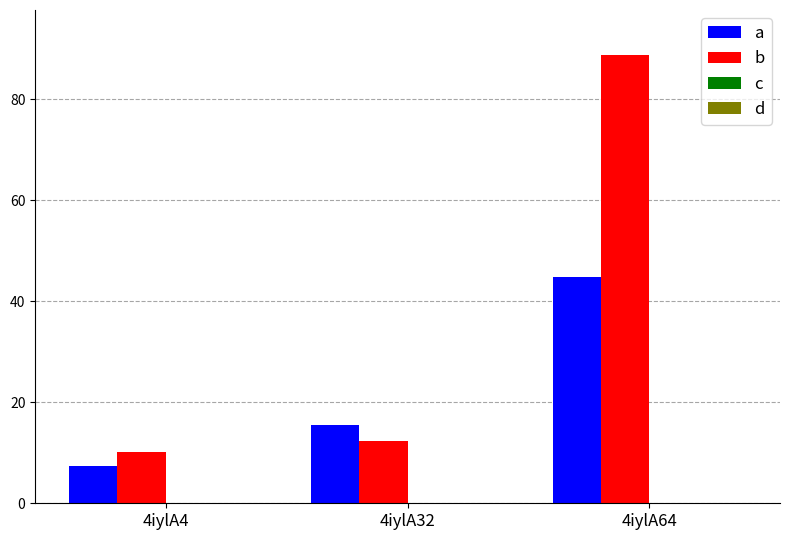

What is the maximum value shown in the chart?

88.8